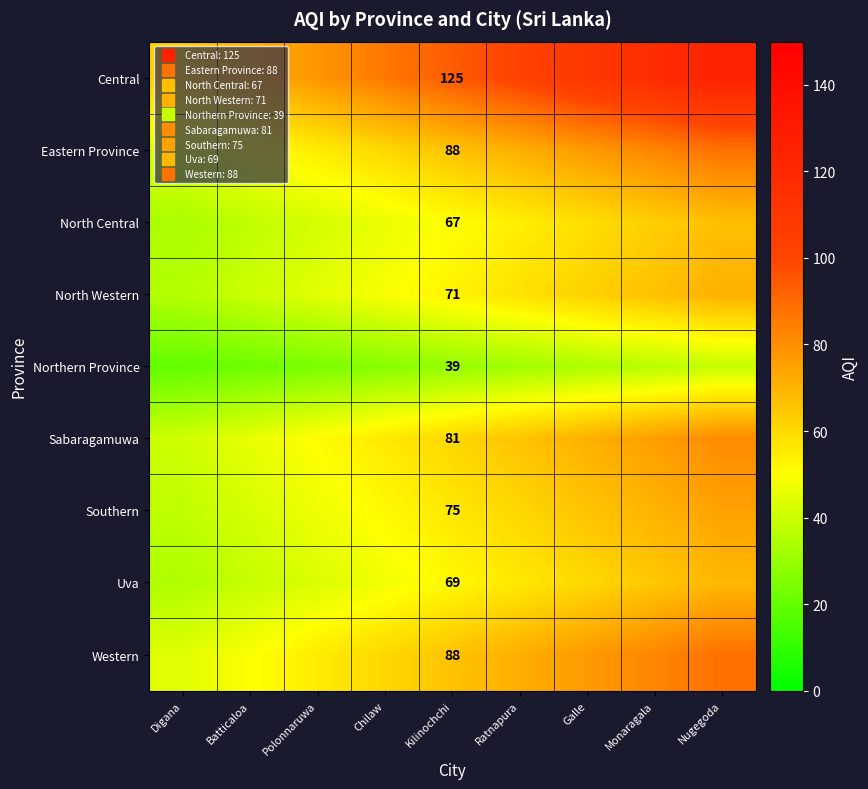

Is it true that North Western equals 85.3 at Kilinochchi?

False